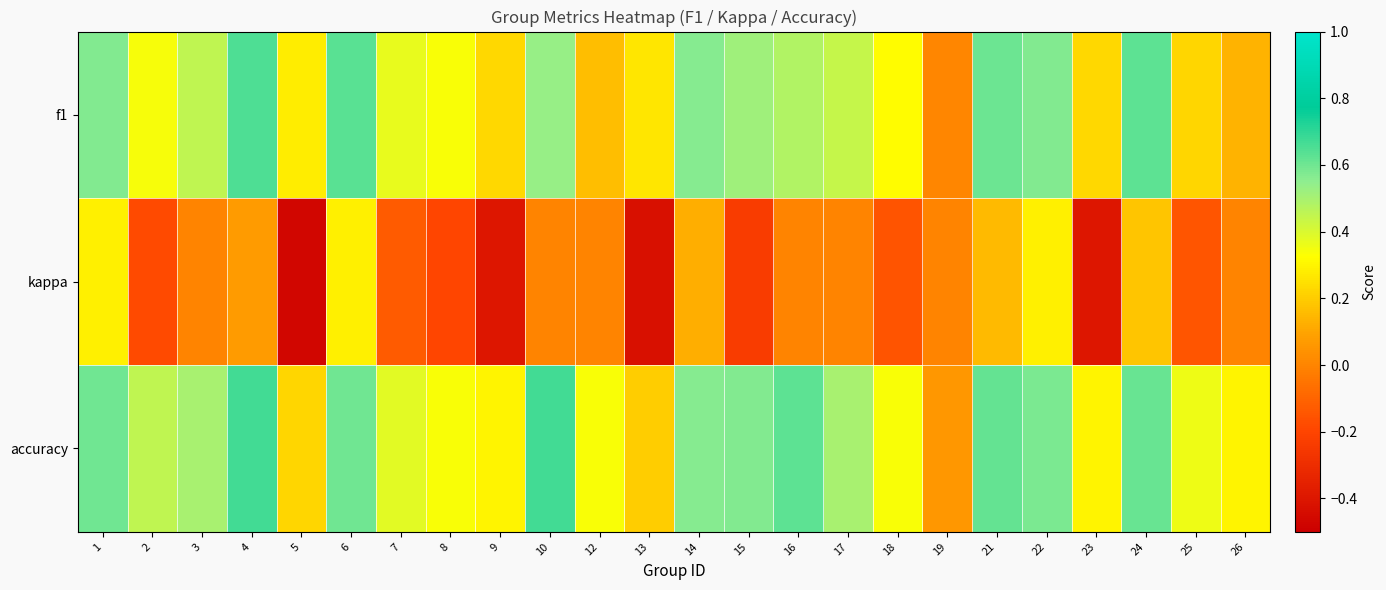

At 6, list the series in order from largest to smallest.

f1, accuracy, kappa